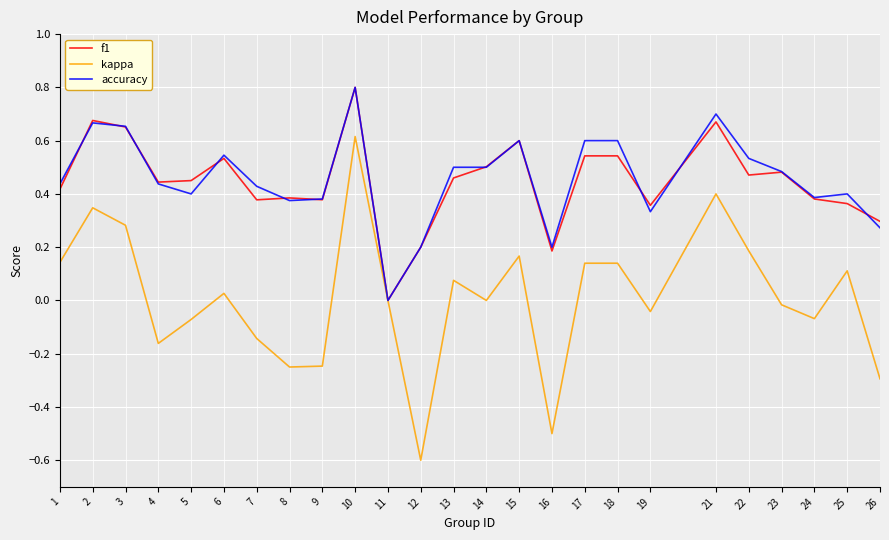

Which series has the largest range (max minus min)?

kappa